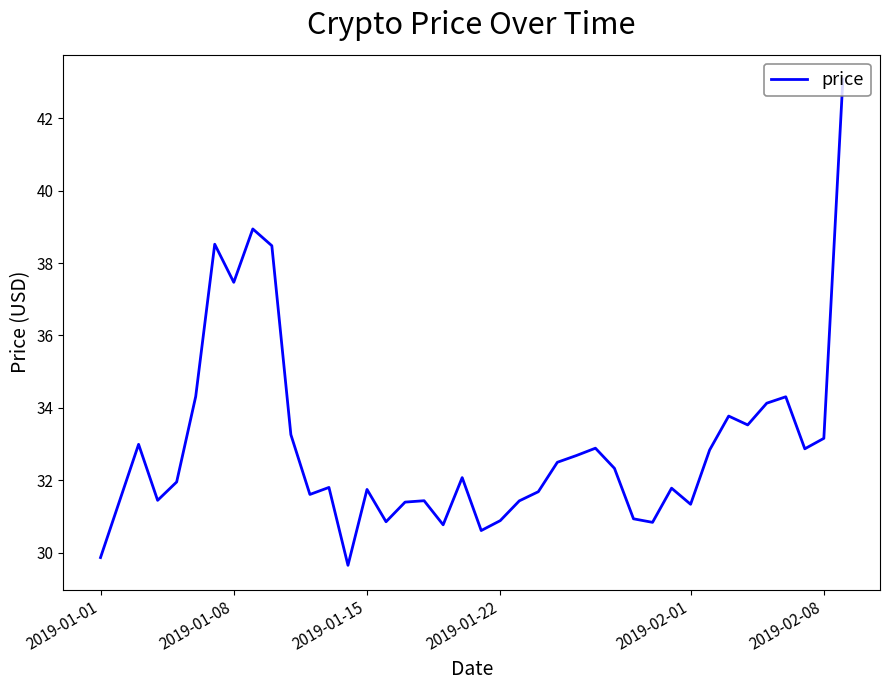

What is the maximum value shown in the chart?

43.1